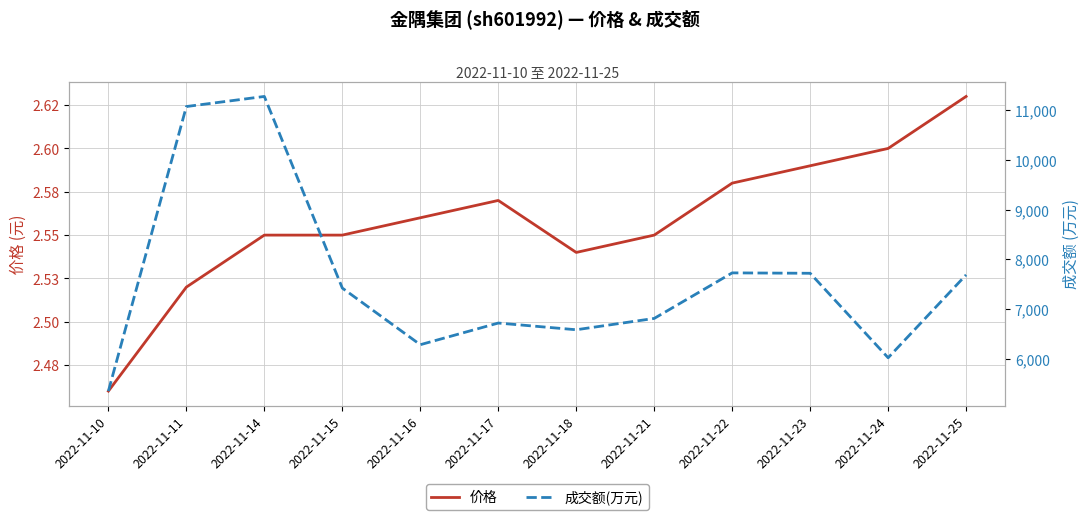

Reading left to right, extract all data points from this chart.

价格: 2.5	2.5	2.5	2.5	2.6	2.6	2.5	2.5	2.6	2.6	2.6	2.6
成交额(万元): 5348.0	11077.0	11280.0	7422.0	6282.0	6718.0	6583.0	6811.0	7728.0	7720.0	6019.0	7688.0